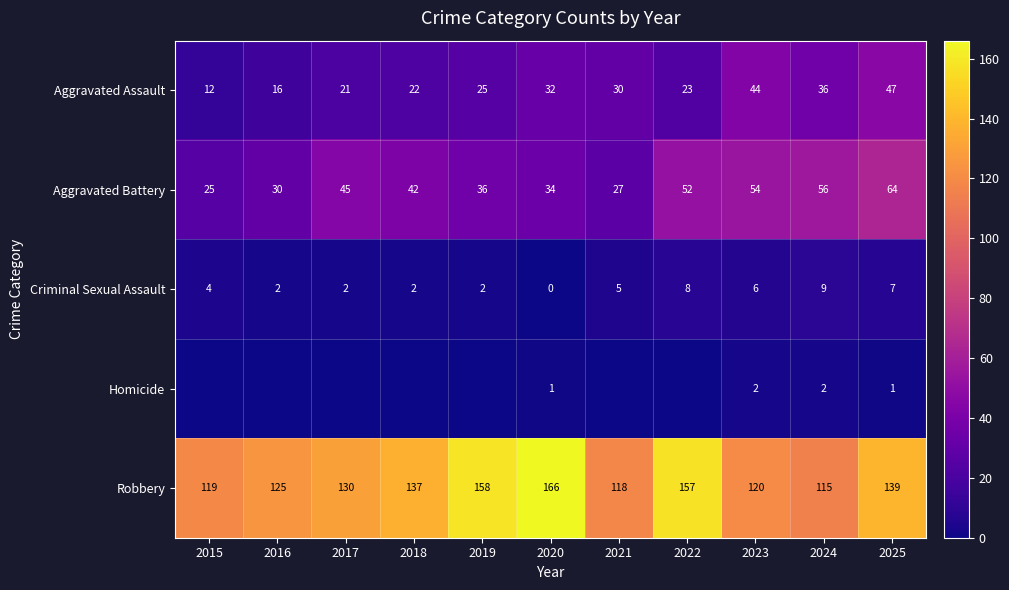

At how many categories does at least one series exceed 127?

6